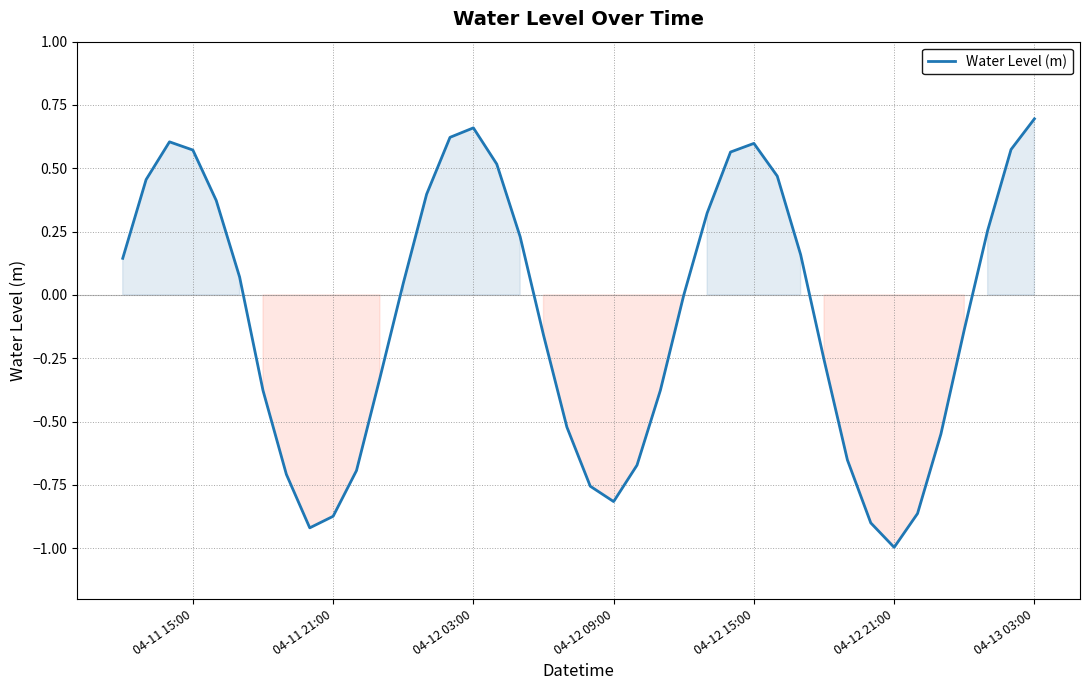

What is the difference between the maximum and minimum values?

1.7